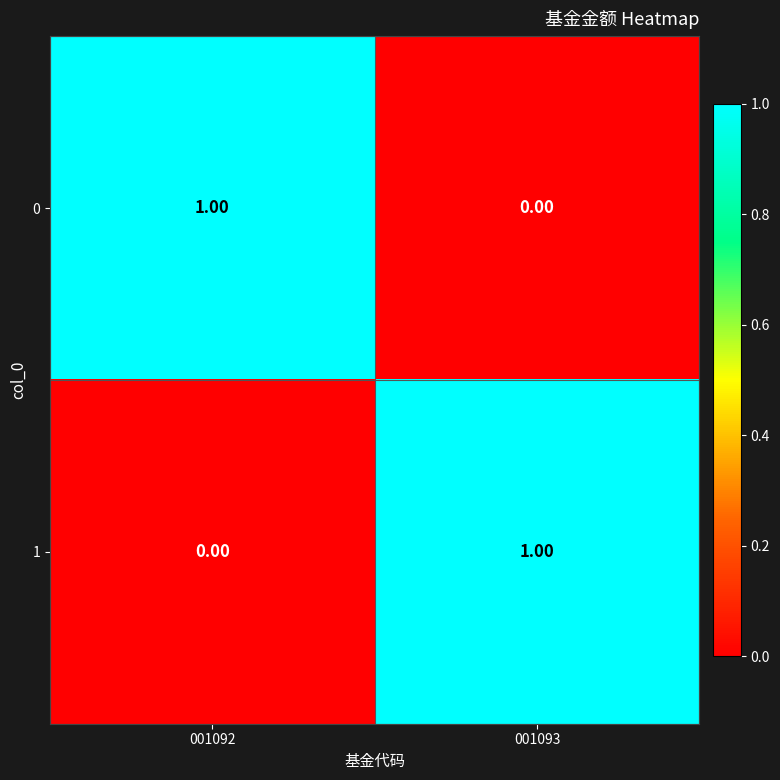

Rank the categories by 0 value from highest to lowest.

001092, 001093